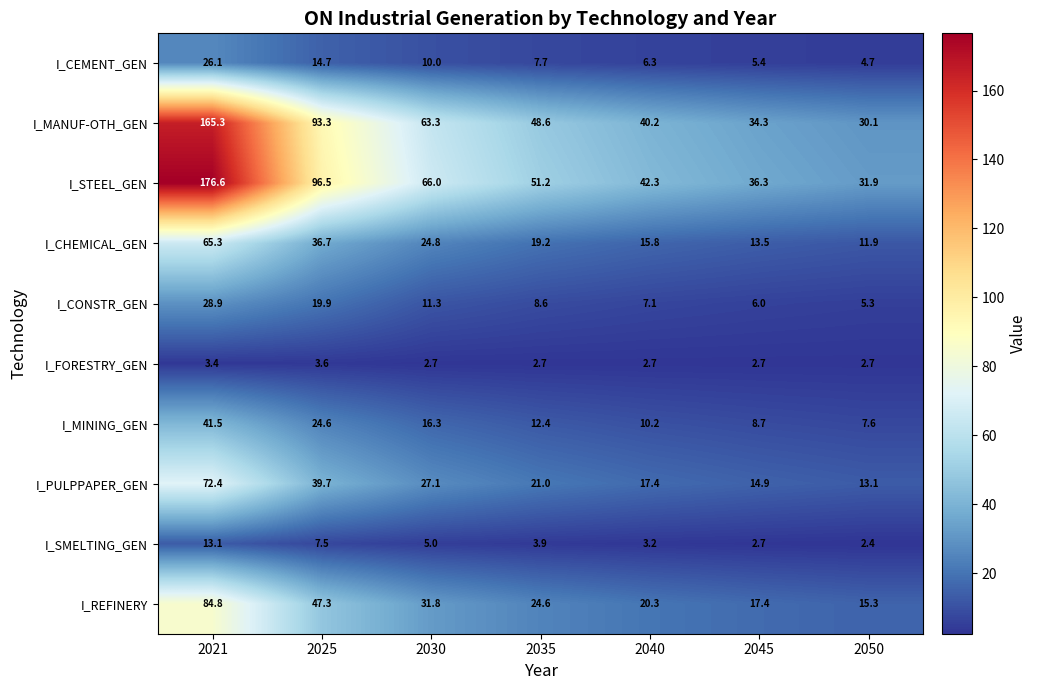

The I_PULPPAPER_GEN series shows 4.0 at 2045. True or false?

False